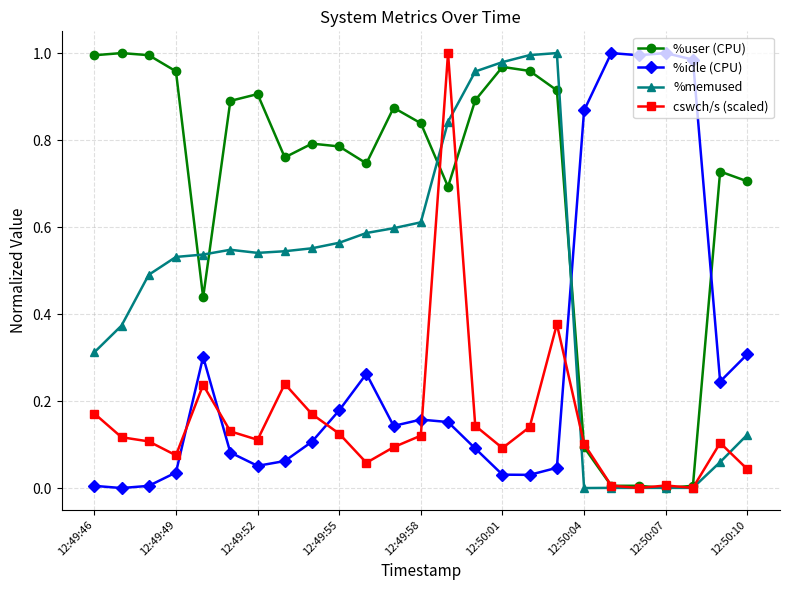

Which series has the largest total across all categories?

%user (CPU)